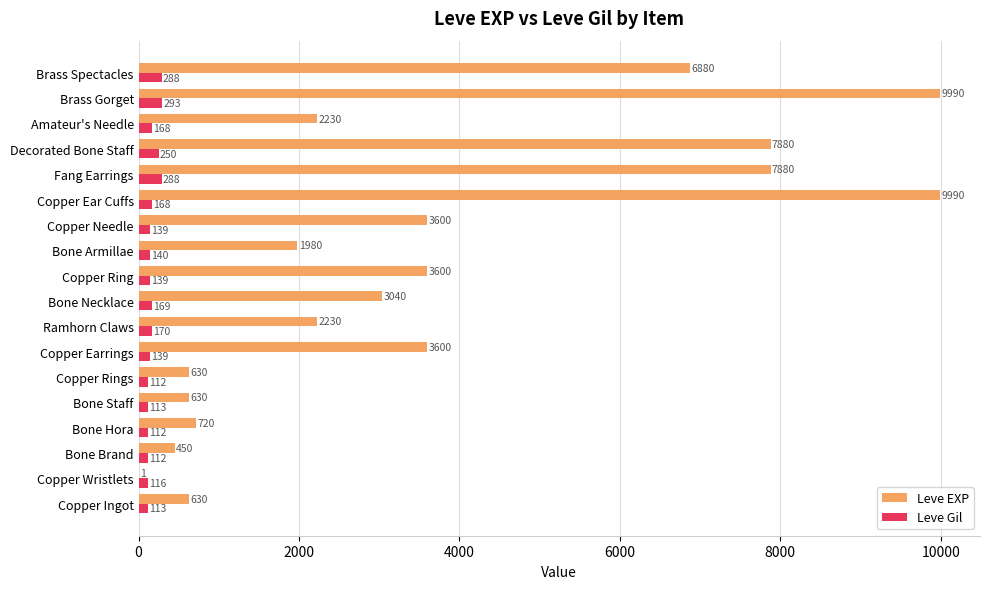

Between Bone Brand and Brass Gorget, which series saw the biggest shift?

Leve EXP